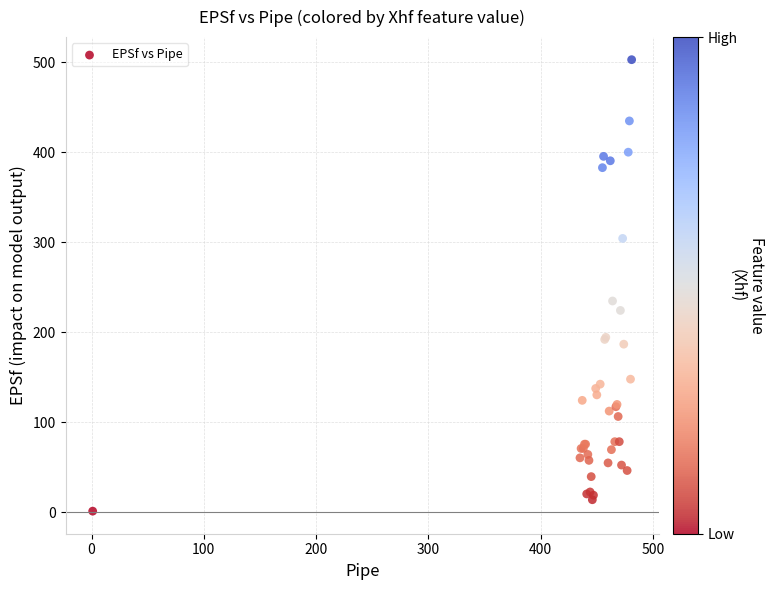

What Y value in the scatter plot is closest to 252?

234.7